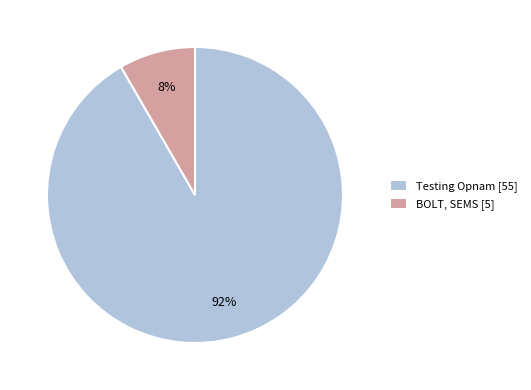

What is the smallest slice in the pie chart?

BOLT, SEMS [5]